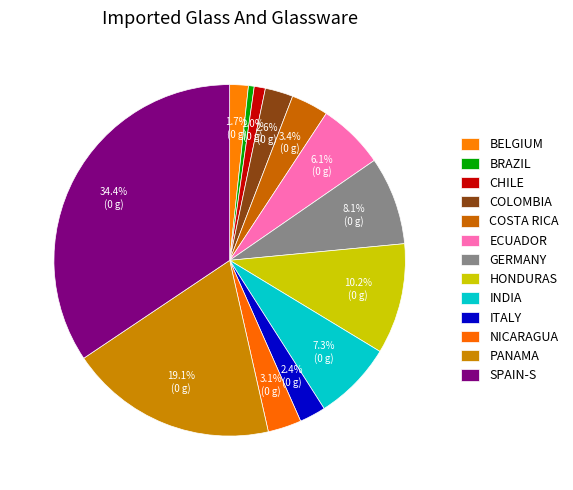

How many slices are in this pie chart?

13